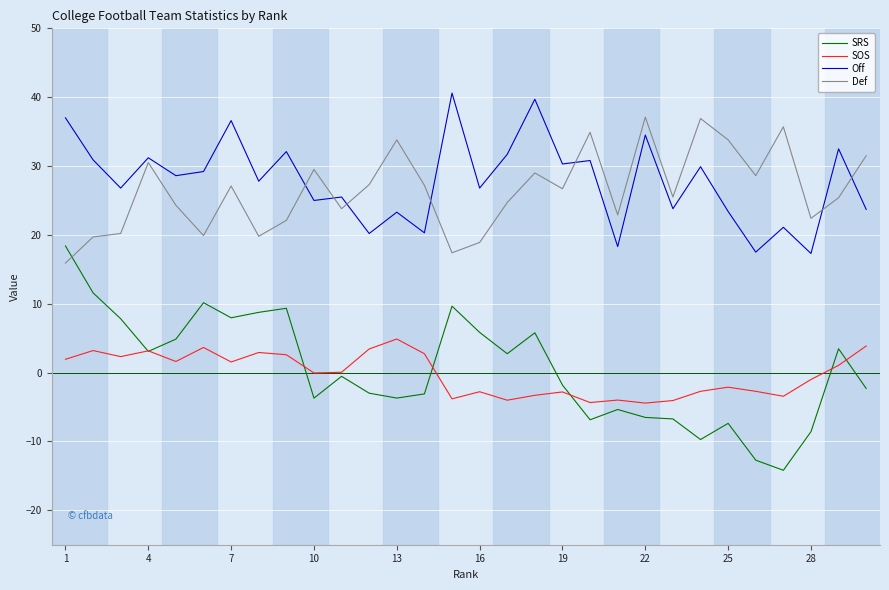

Which series has the largest range (max minus min)?

SRS